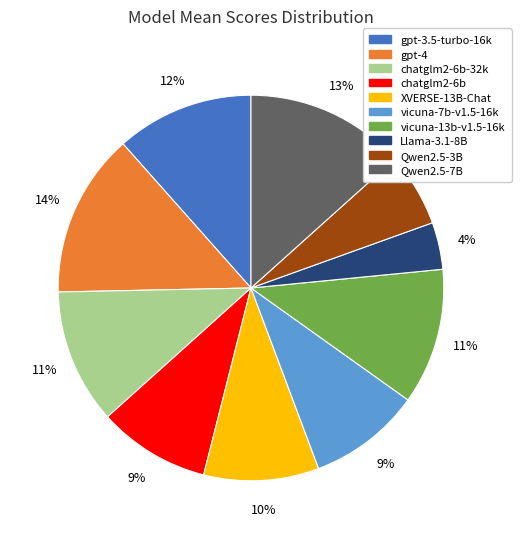

To the nearest percent, what is the average slice percentage?

10%